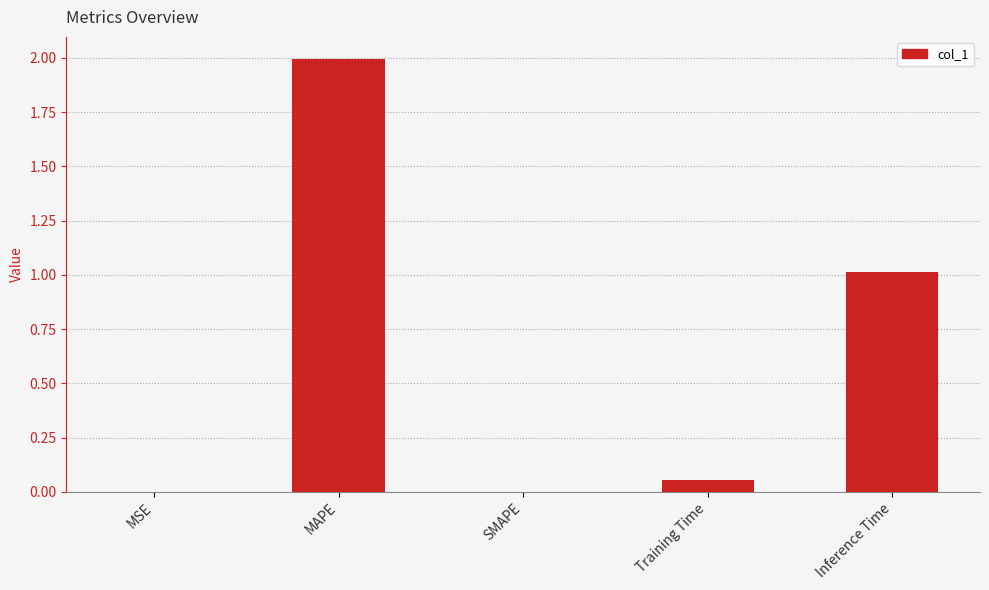

What is the sum of all values?

3.1